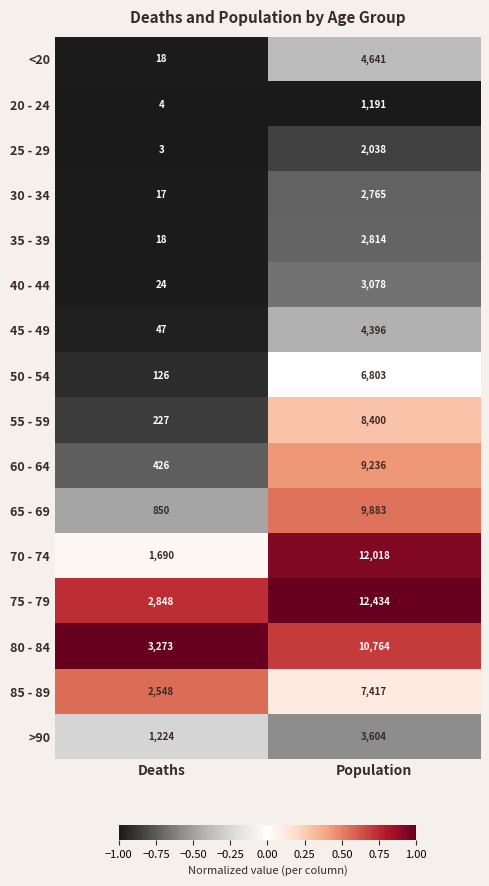

At which category is the sum across all series the highest?

Population